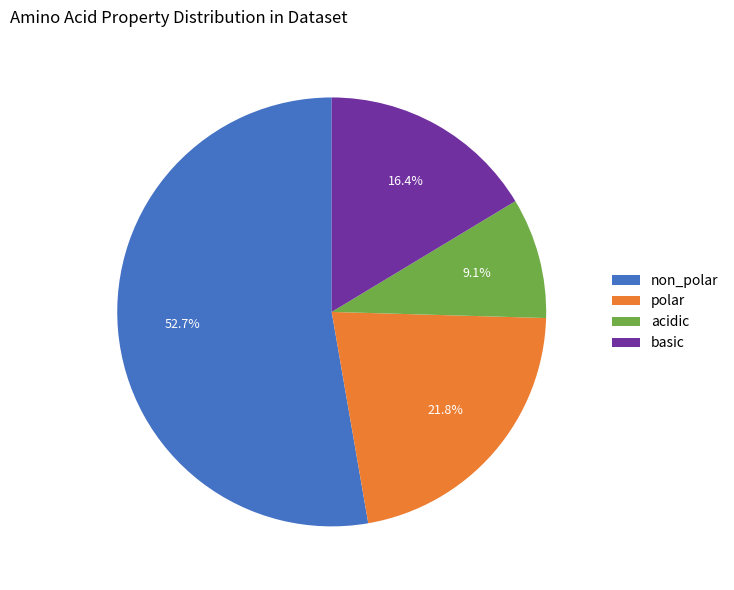

How much of the chart is everything except polar?

78.2%